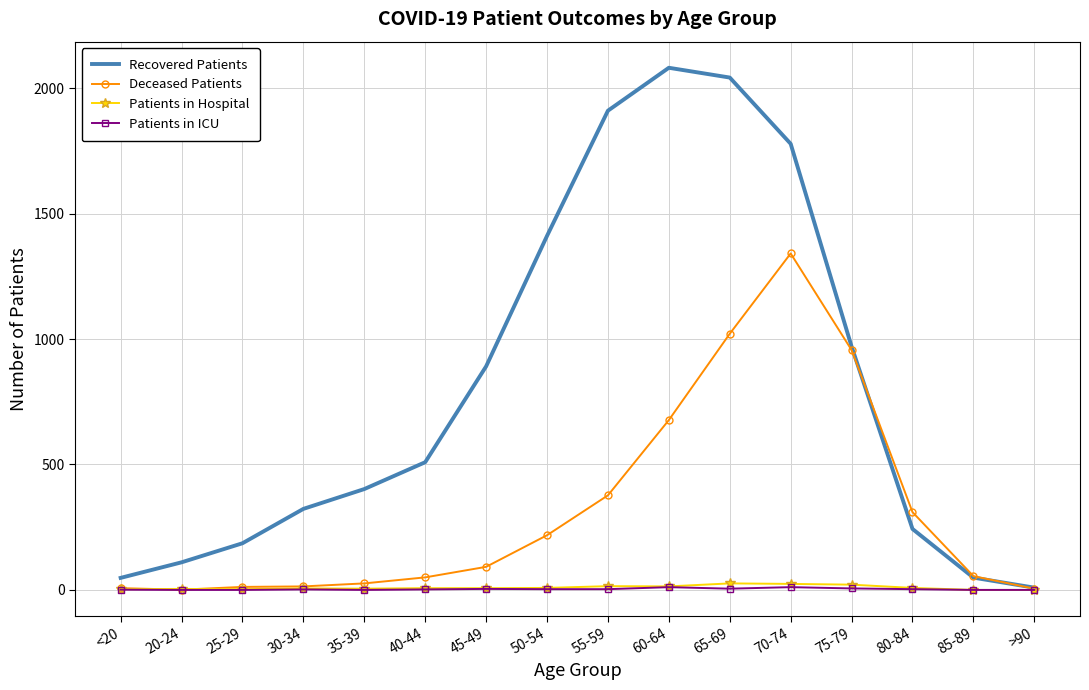

The Deceased Patients series shows 1021 at 65-69. True or false?

True